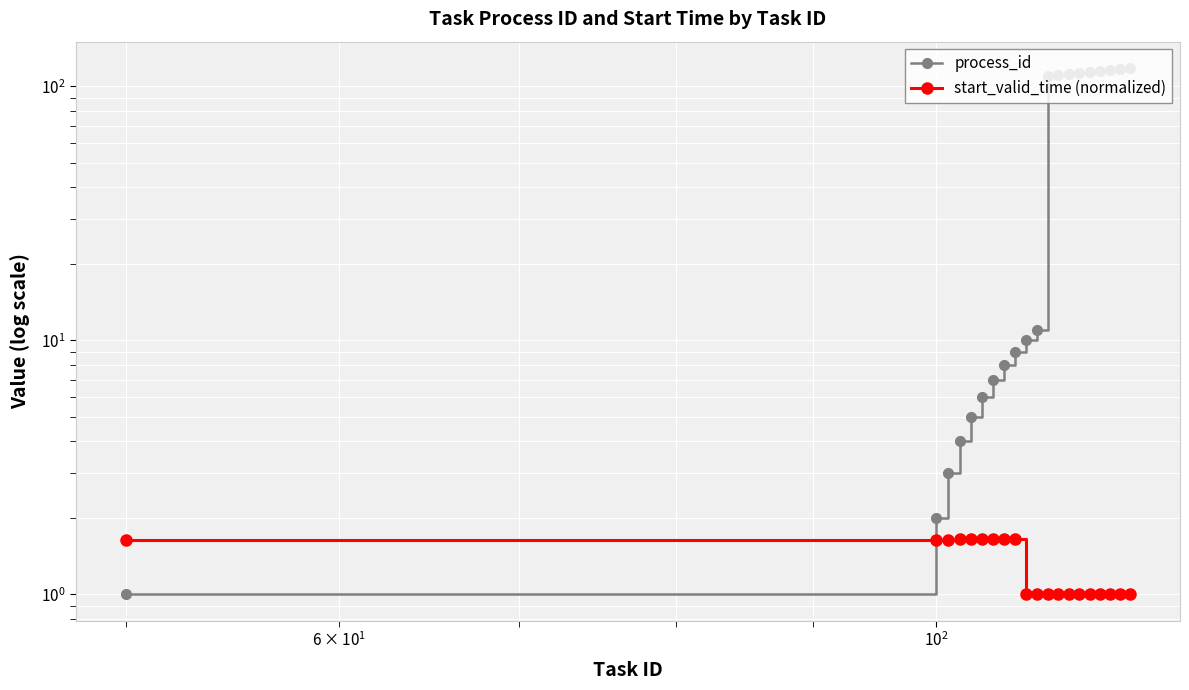

What are all the series names shown in the legend?

process_id, start_valid_time (normalized)